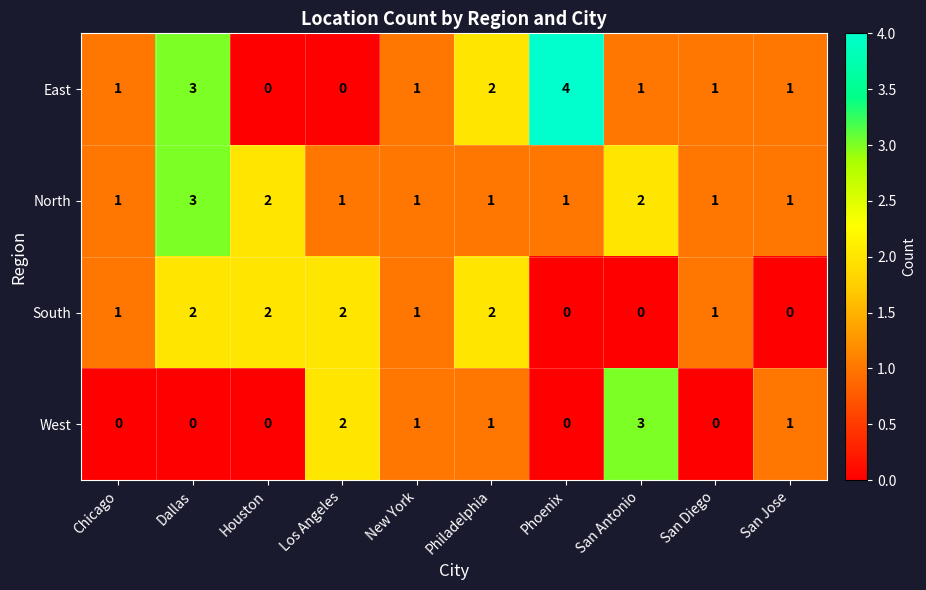

What is the sum of all West values?

8